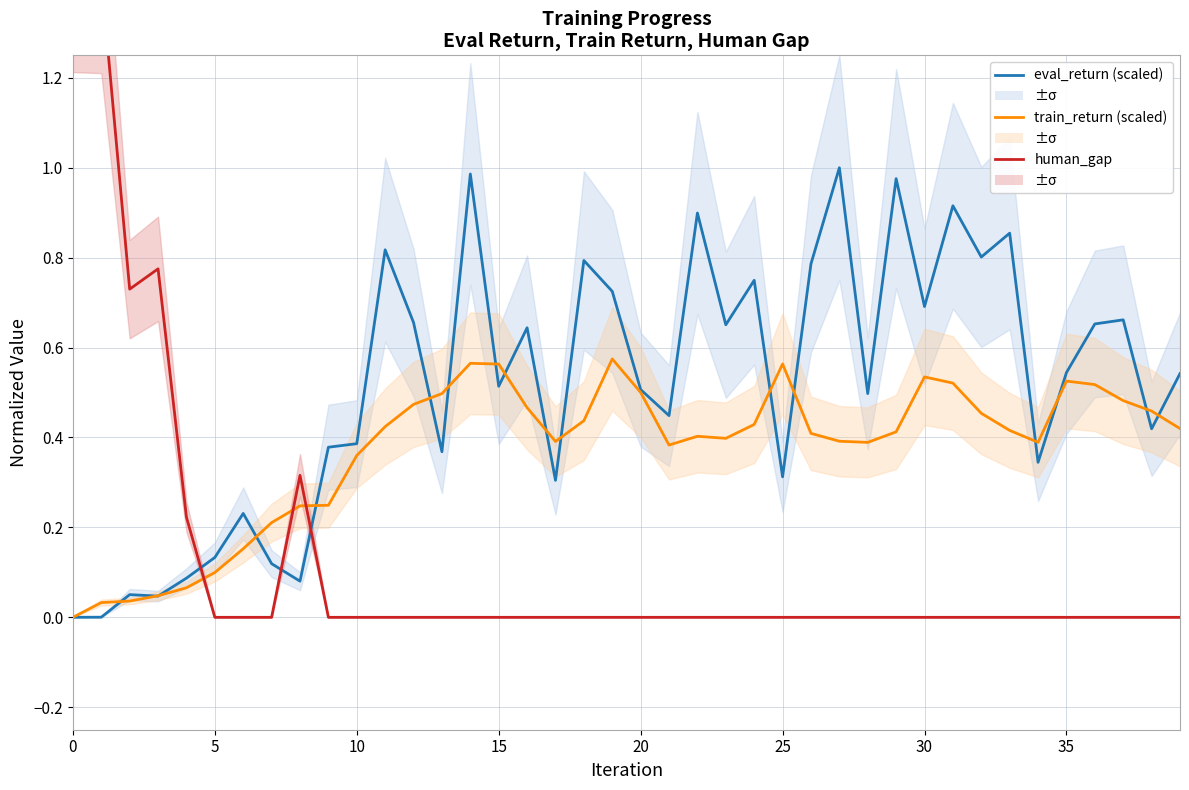

At which label does human_gap reach its minimum?

5